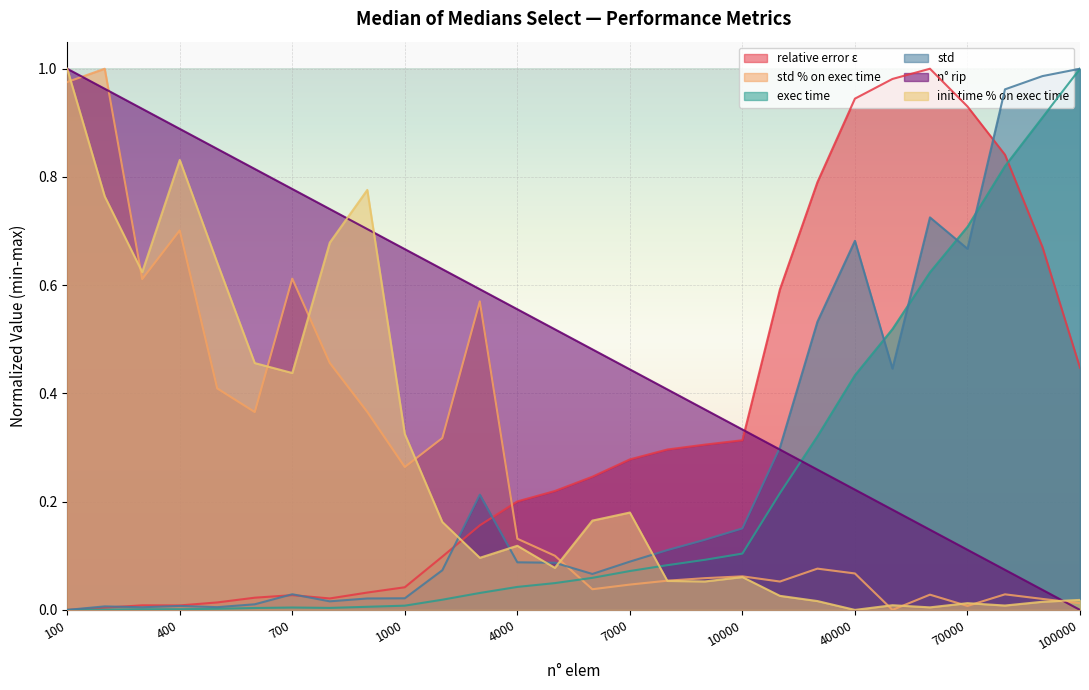

Reading left to right, what are all the values shown in this chart?

relative error ε: 0.0	0.0	0.0	0.0	0.0	0.0	0.0	0.0	0.0	0.0	0.1	0.2	0.2	0.2	0.2	0.3	0.3	0.3	0.3	0.6	0.8	0.9	1.0	1.0	0.9	0.8	0.7	0.4
std % on exec time: 1.0	1.0	0.6	0.7	0.4	0.4	0.6	0.5	0.4	0.3	0.3	0.6	0.1	0.1	0.0	0.0	0.1	0.1	0.1	0.1	0.1	0.1	0.0	0.0	0.0	0.0	0.0	0.0
exec time: 0.0	0.0	0.0	0.0	0.0	0.0	0.0	0.0	0.0	0.0	0.0	0.0	0.0	0.0	0.1	0.1	0.1	0.1	0.1	0.2	0.3	0.4	0.5	0.6	0.7	0.8	0.9	1.0
std: 0.0	0.0	0.0	0.0	0.0	0.0	0.0	0.0	0.0	0.0	0.1	0.2	0.1	0.1	0.1	0.1	0.1	0.1	0.2	0.3	0.5	0.7	0.4	0.7	0.7	1.0	1.0	1.0
n° rip: 1.0	1.0	0.9	0.9	0.9	0.8	0.8	0.7	0.7	0.7	0.6	0.6	0.6	0.5	0.5	0.4	0.4	0.4	0.3	0.3	0.3	0.2	0.2	0.1	0.1	0.1	0.0	0.0
init time % on exec time: 1.0	0.8	0.6	0.8	0.6	0.5	0.4	0.7	0.8	0.3	0.2	0.1	0.1	0.1	0.2	0.2	0.1	0.1	0.1	0.0	0.0	0.0	0.0	0.0	0.0	0.0	0.0	0.0